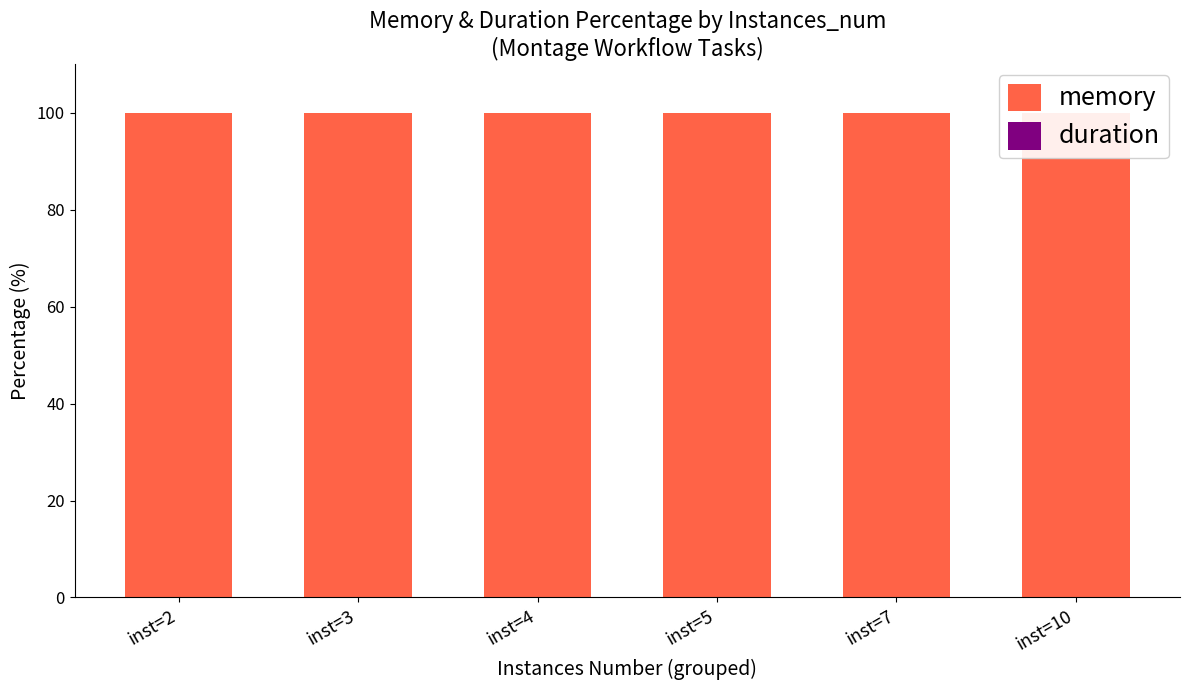

At which category does the chart reach its minimum across all series?

inst=10